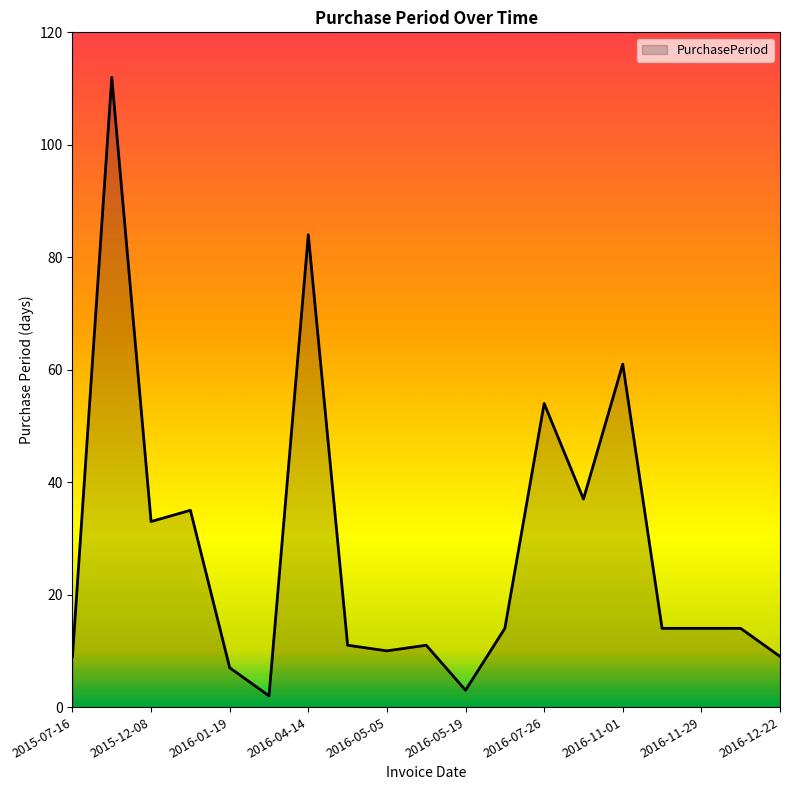

What is the maximum value shown in the chart?

112